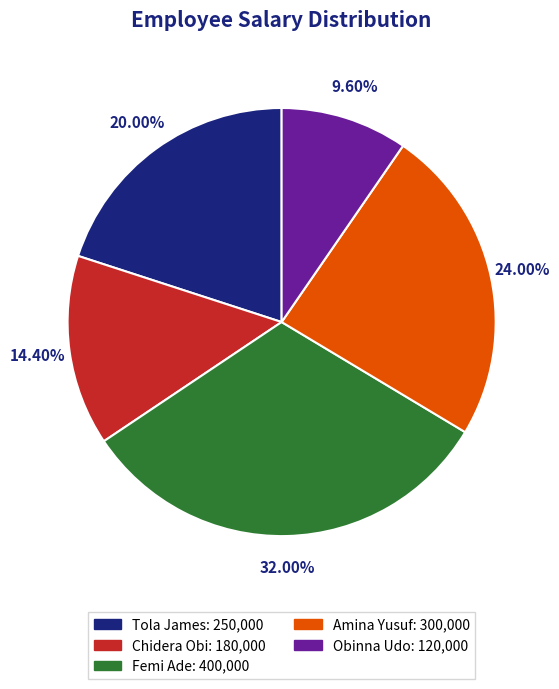

Which category has the biggest portion of the pie?

Femi Ade